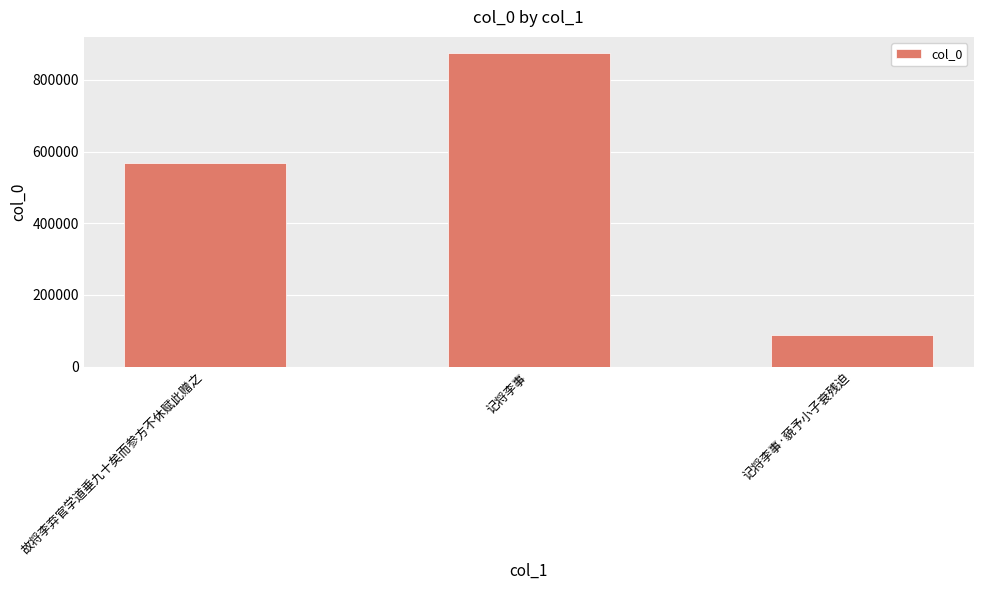

List the labels in order of value, largest first.

记将李事, 故将李弃官学道垂九十矣而参方不休赋此赠之, 记将李事·藐予小子衰残迫